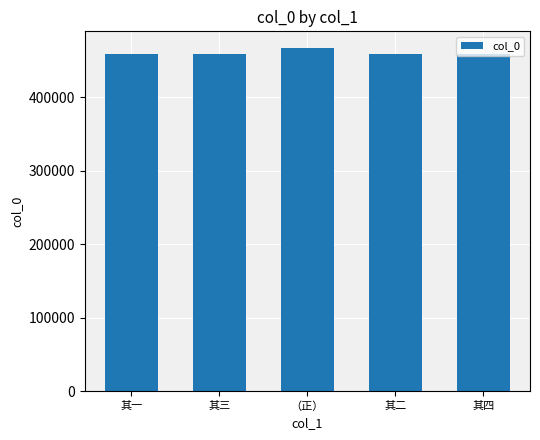

What value does the data have at 其一?

458244